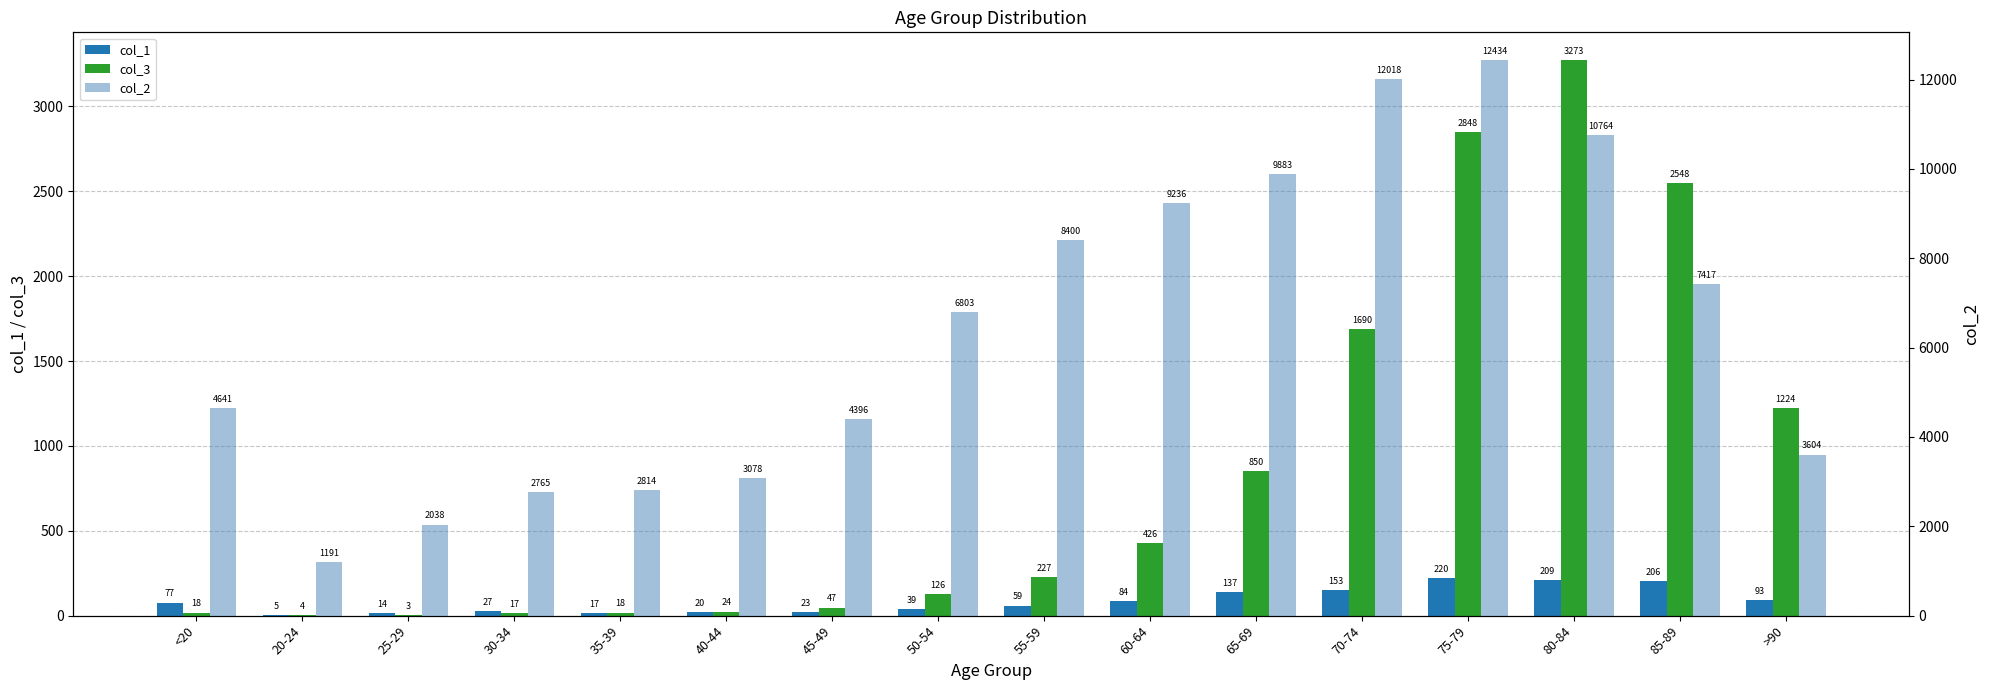

What is the maximum value shown in the chart?

12434